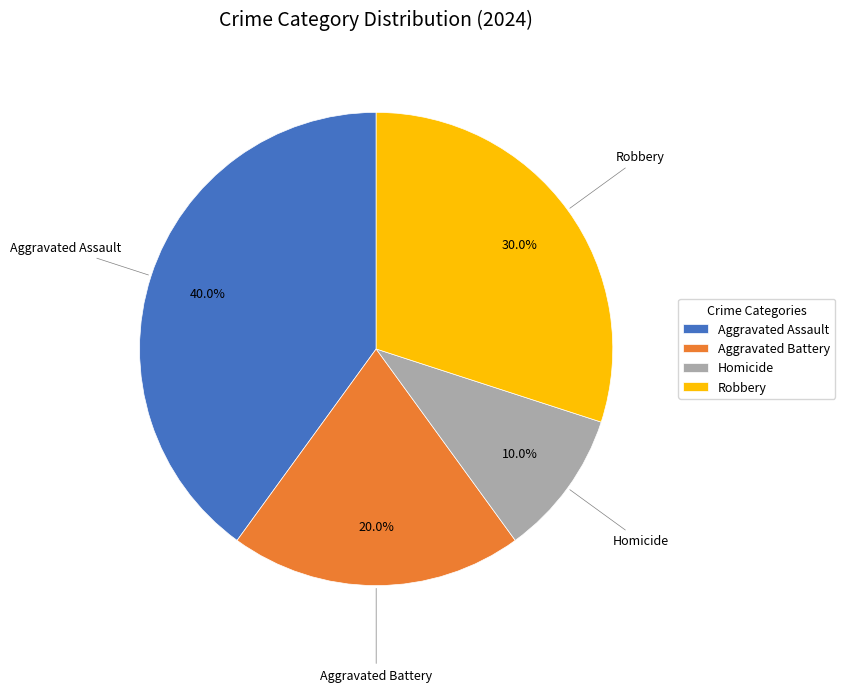

What is the smallest slice in the pie chart?

Homicide